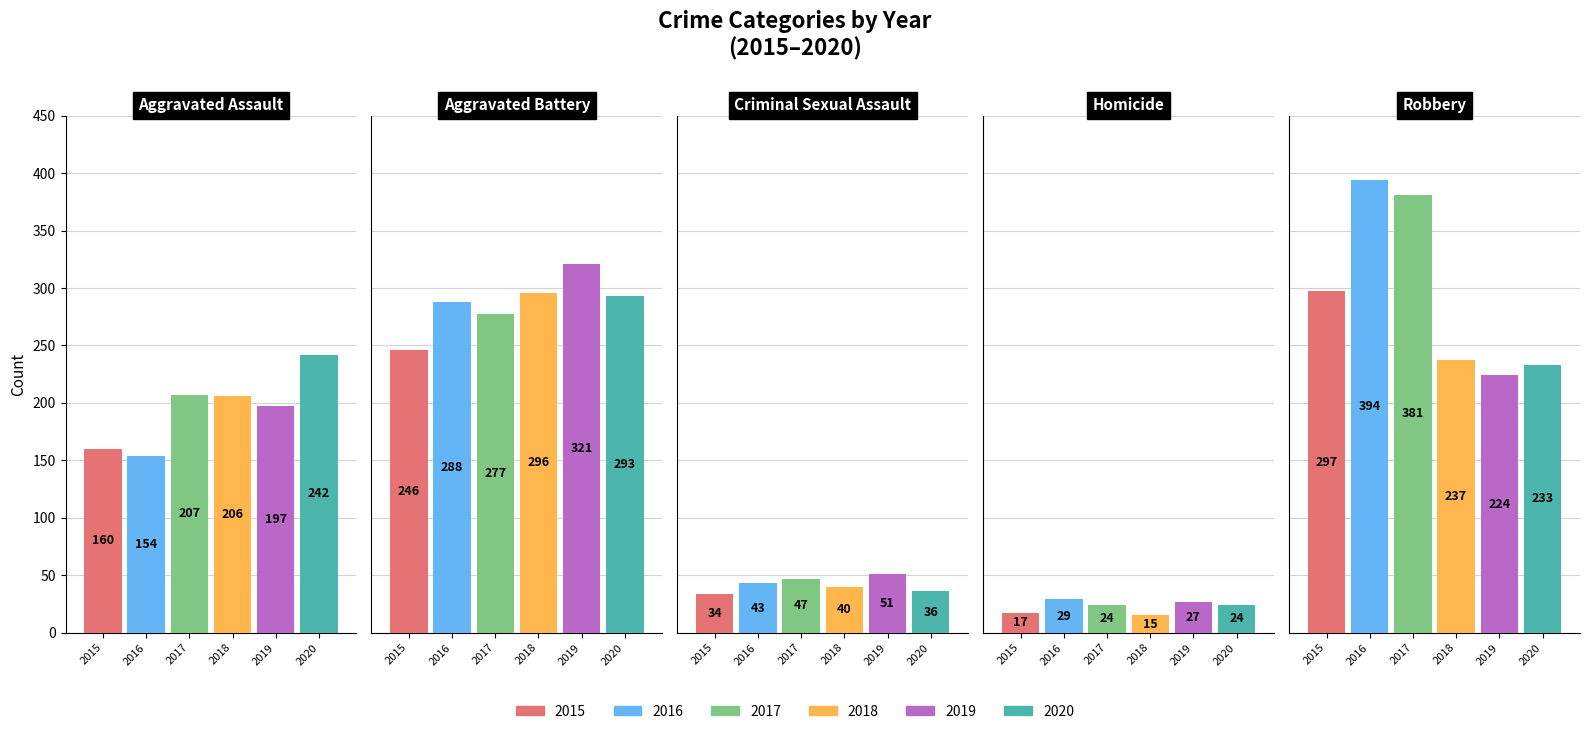

At which category is the sum across all series the highest?

Robbery